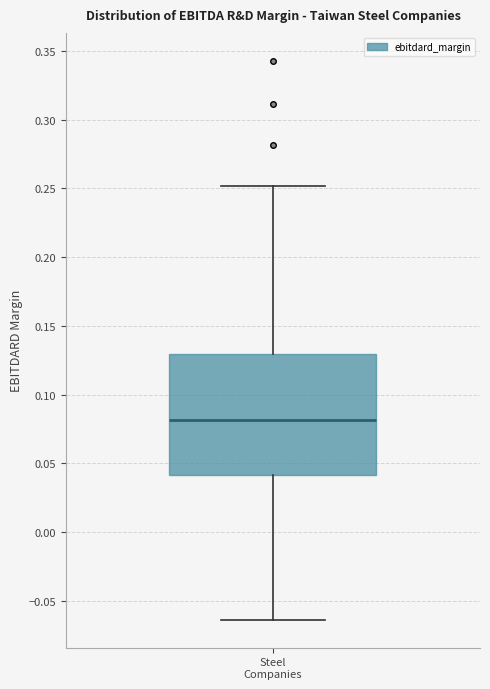

Read this box plot against the y-axis: the position of the median line, the range covered by the box, and the ends of both whiskers. The values are not printed on the chart, so give them approximately, as read against the axis.

median 0.080, box 0.040 to 0.130, whiskers -0.065 to 0.250